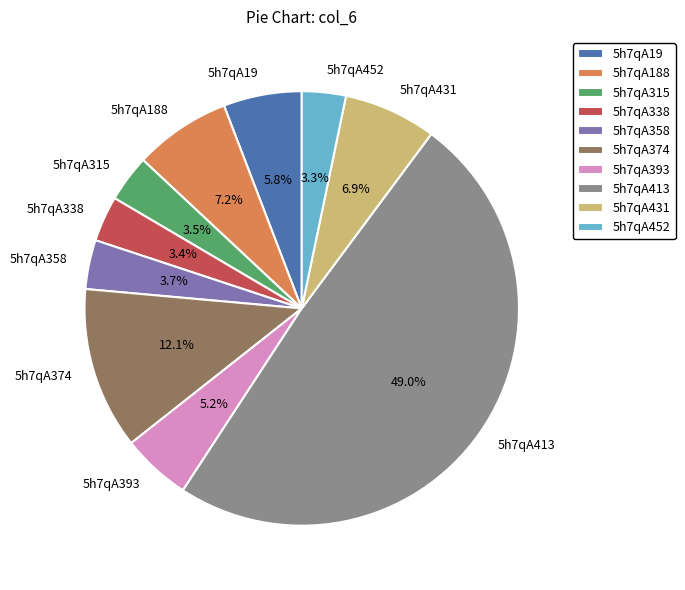

How much of the chart is everything except 5h7qA19?

94.2%